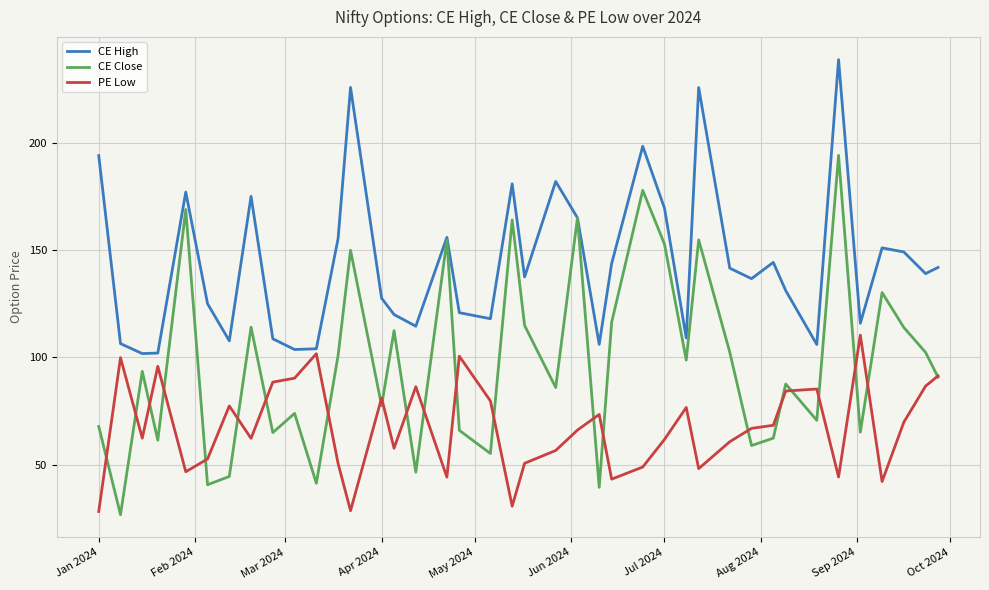

Count the number of data series in this chart.

3